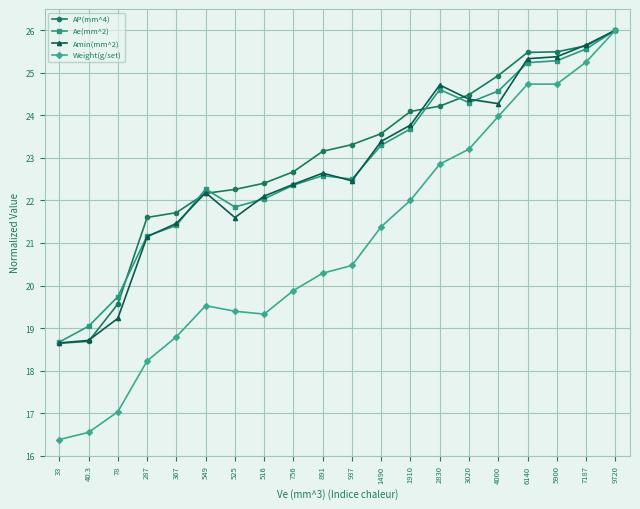

What is the minimum value for Weight(g/set)?

16.4